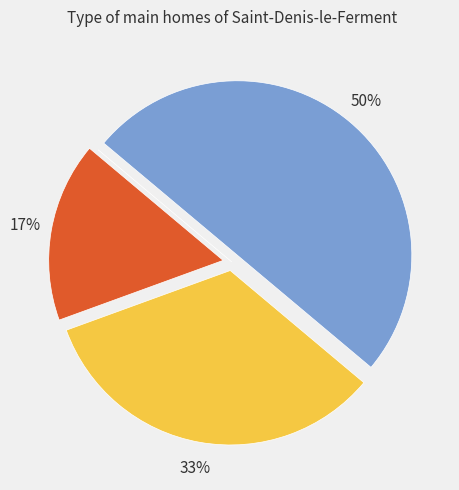

To the nearest percent, what is the difference between the largest and smallest slice percentages?

50%